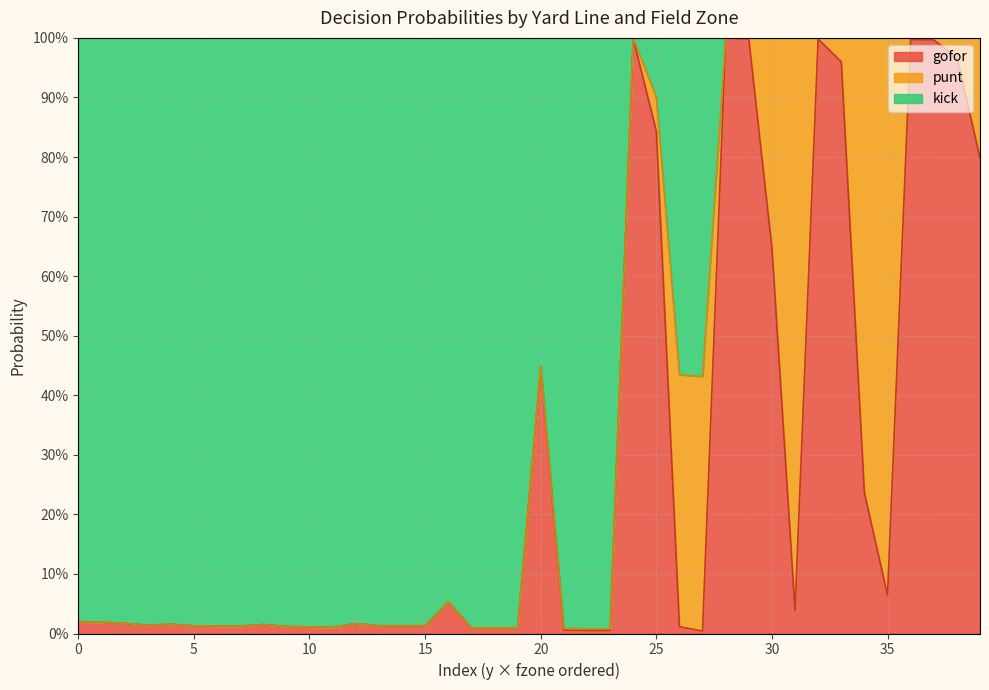

Which series changed the most between 5 and 25?

kick